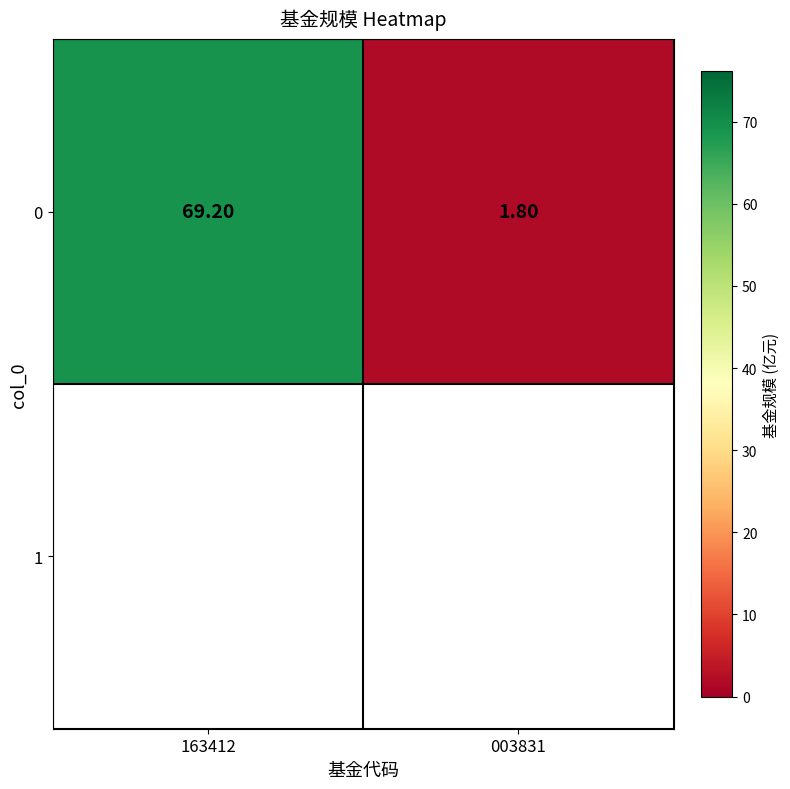

The chart shows a value of 33.9 at 163412. True or false?

False